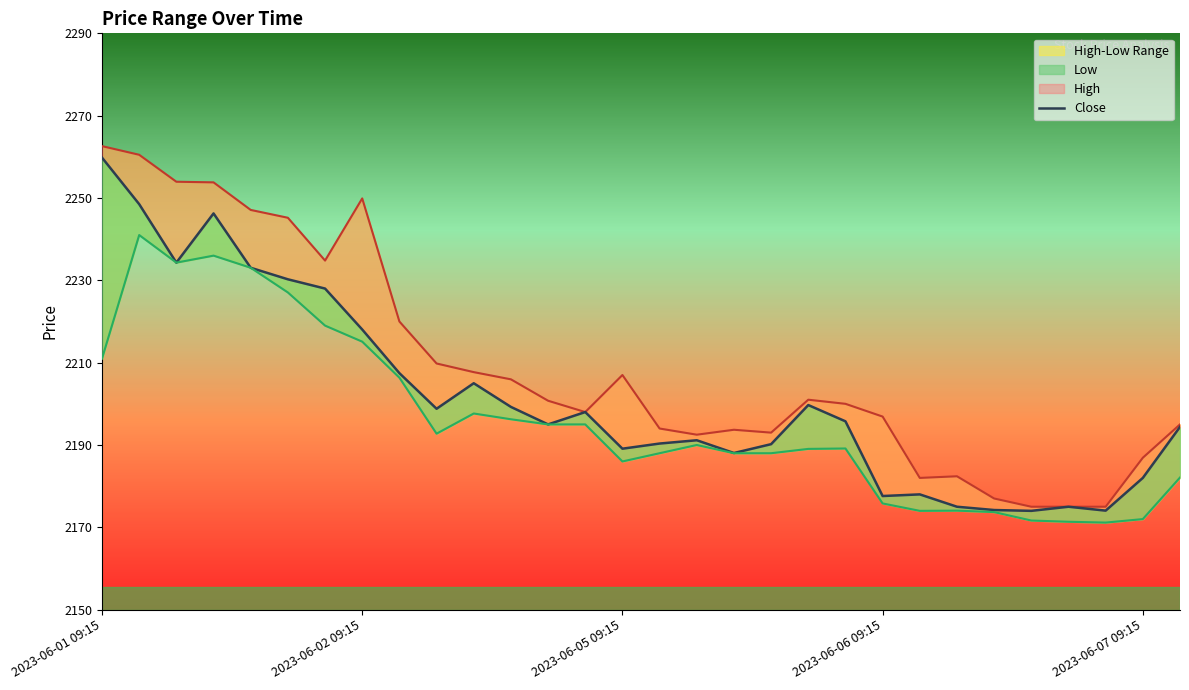

At which label does Low reach its minimum?

27